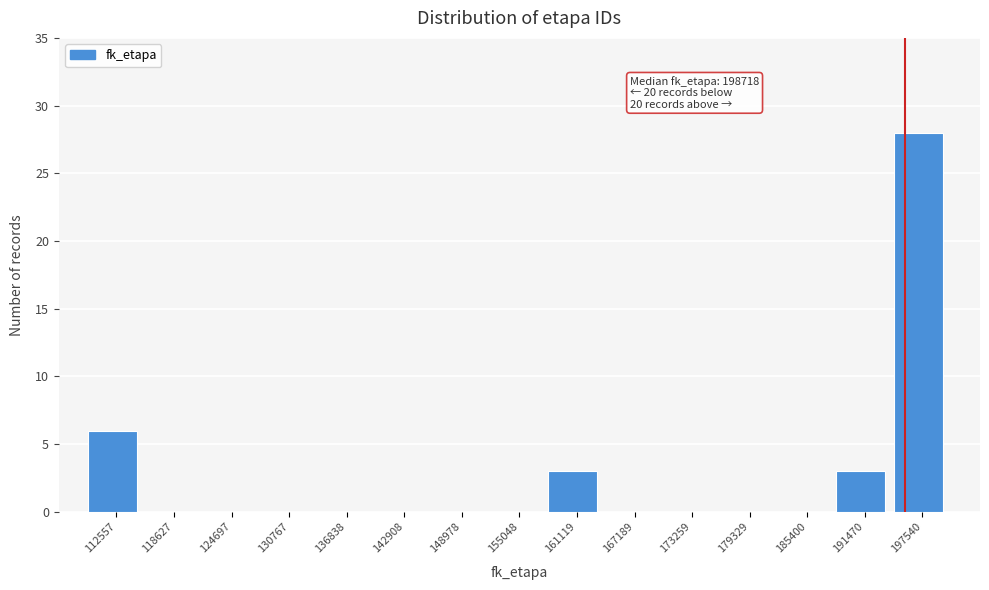

Reading right to left, extract all data points from this chart.

197540=28	191470=3	185400=0	179329=0	173259=0	167189=0	161119=3	155048=0	148978=0	142908=0	136838=0	130767=0	124697=0	118627=0	112557=6